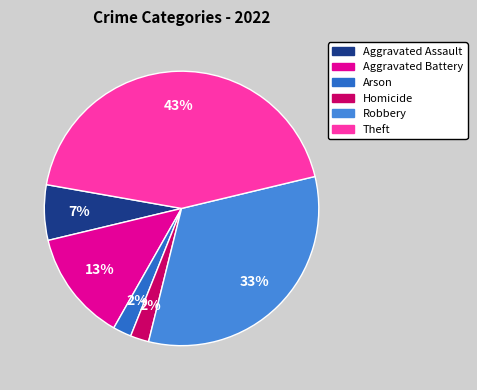

Count the number of slices in the pie.

6